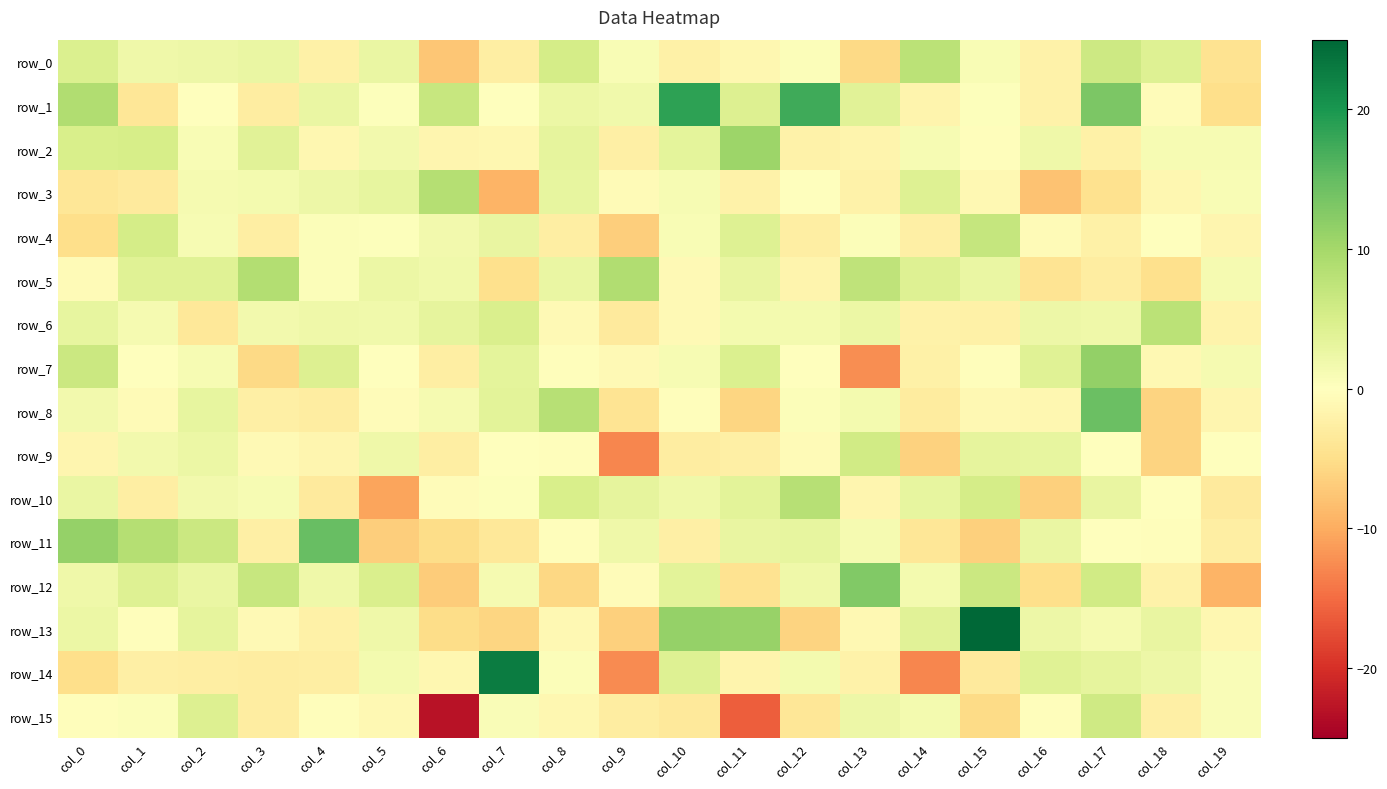

What is the sum of all row_1 values?

64.5